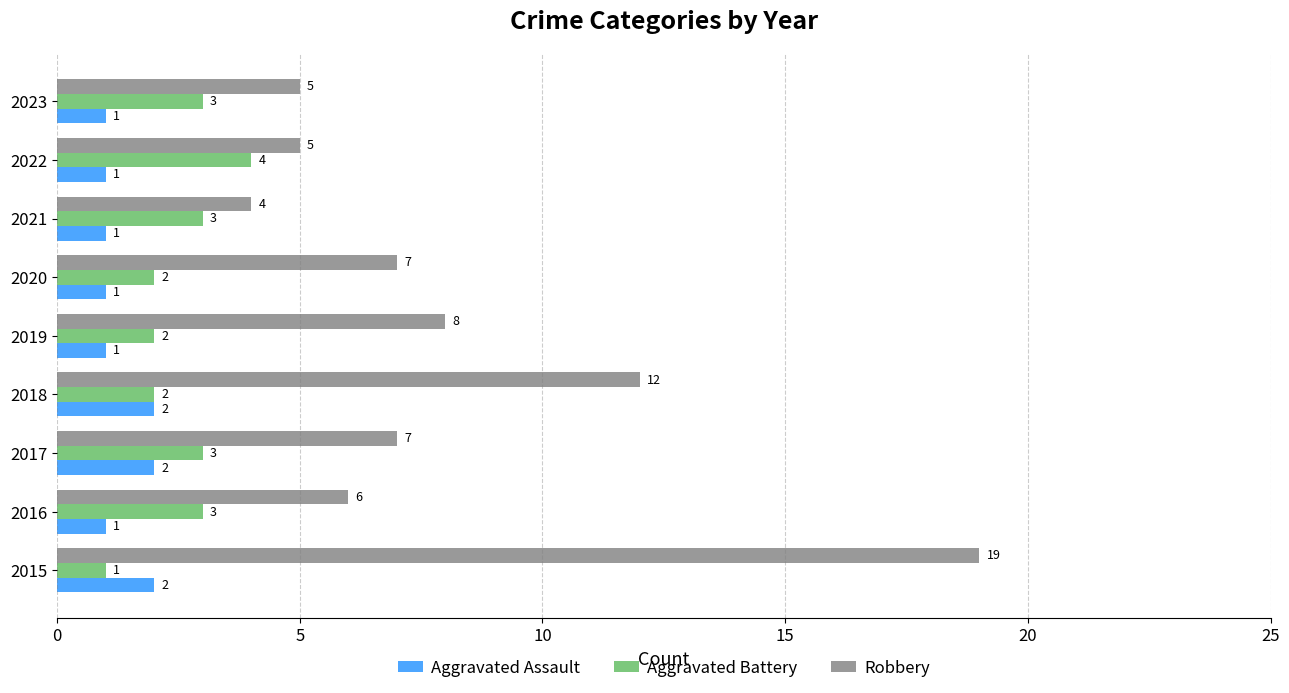

What is the sum of all Aggravated Assault values?

12